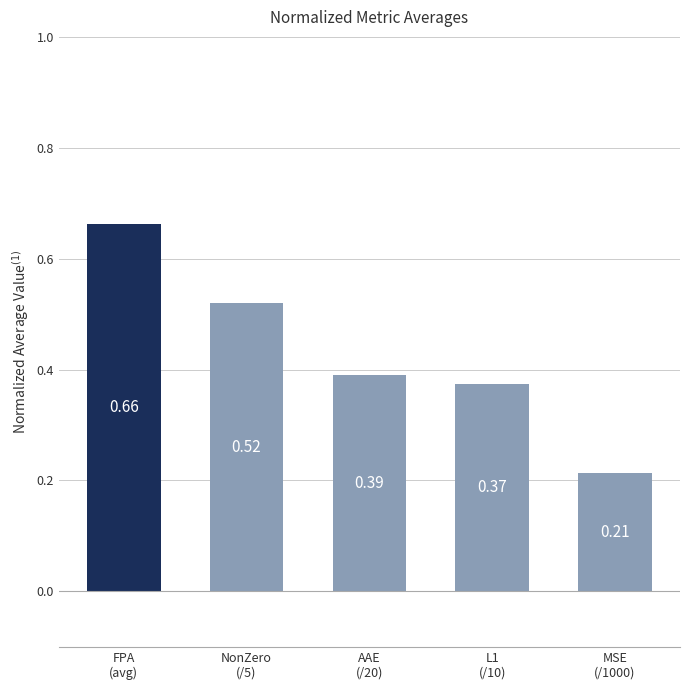

Does the chart contain stacked bars?

No